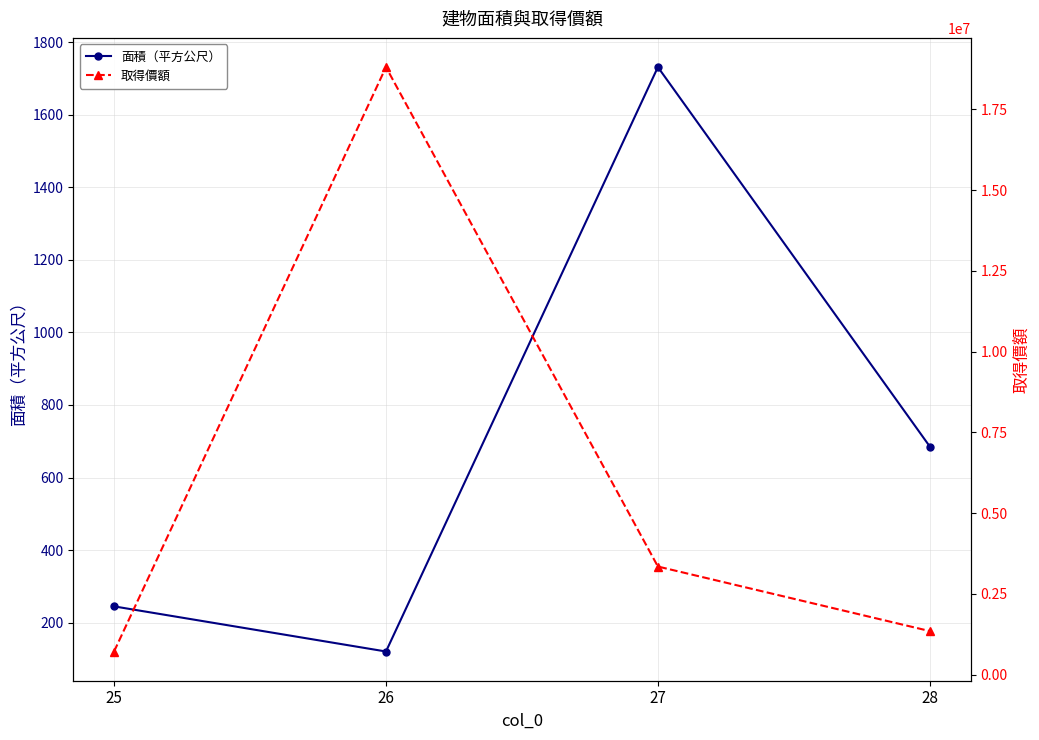

At 25, list the series in order from largest to smallest.

取得價額, 面積（平方公尺）